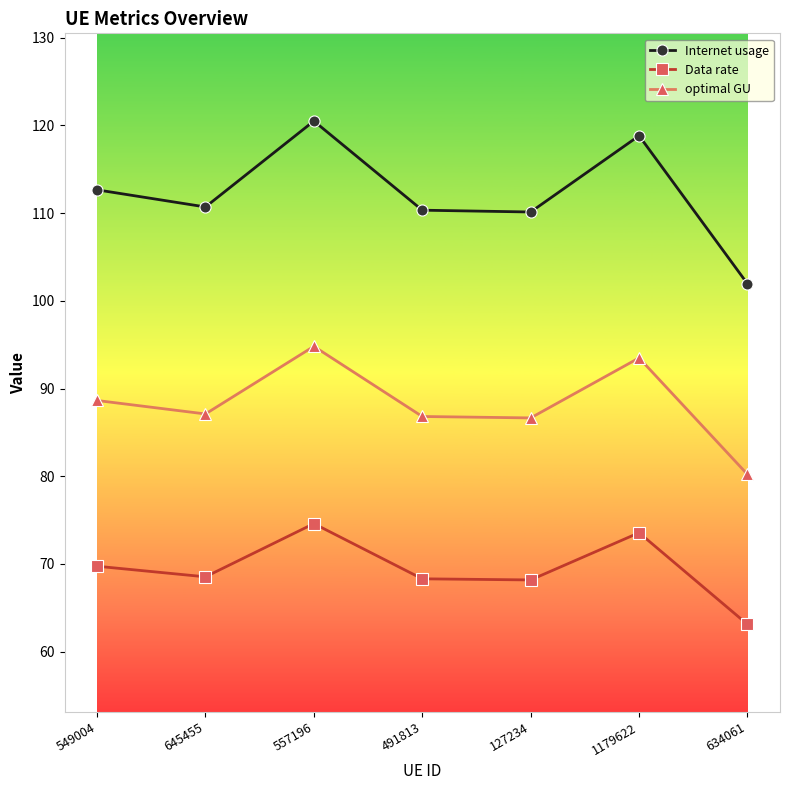

Between 549004 and 634061, which series saw the biggest shift?

Internet usage